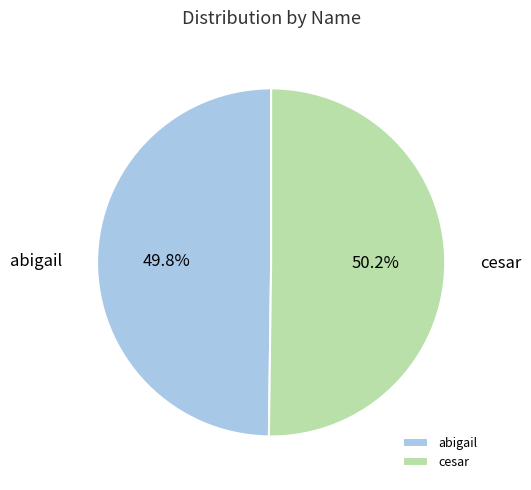

The cesar slice represents 50% of the pie. True or false?

True